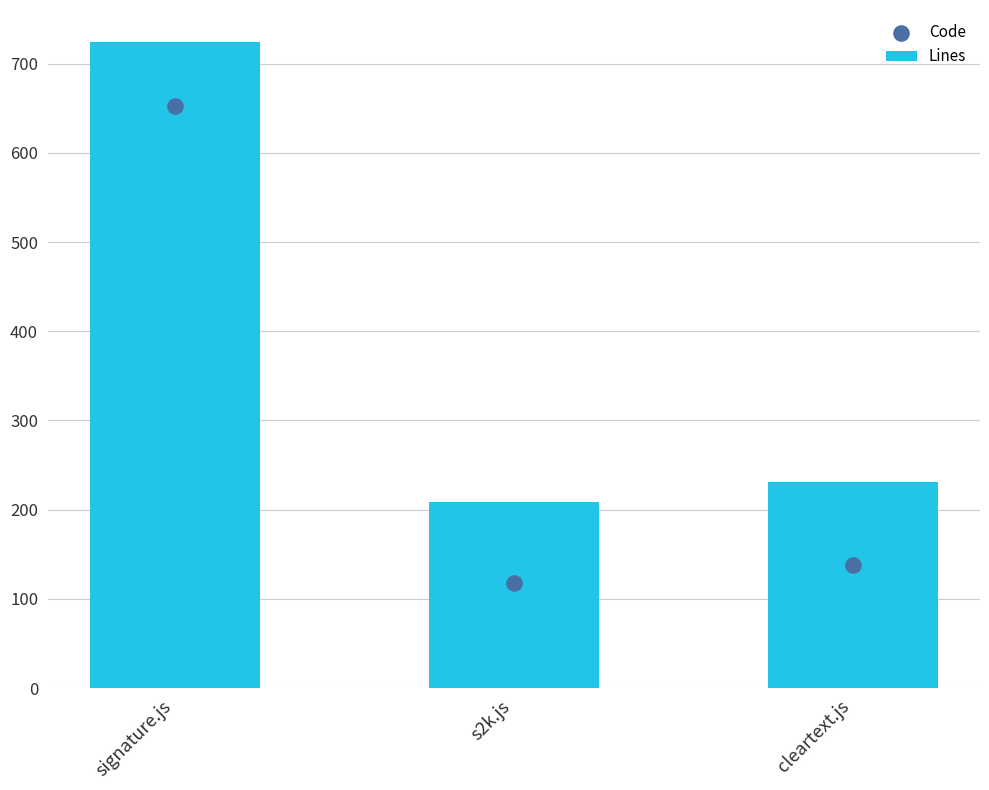

At which category is the sum across all series the highest?

signature.js